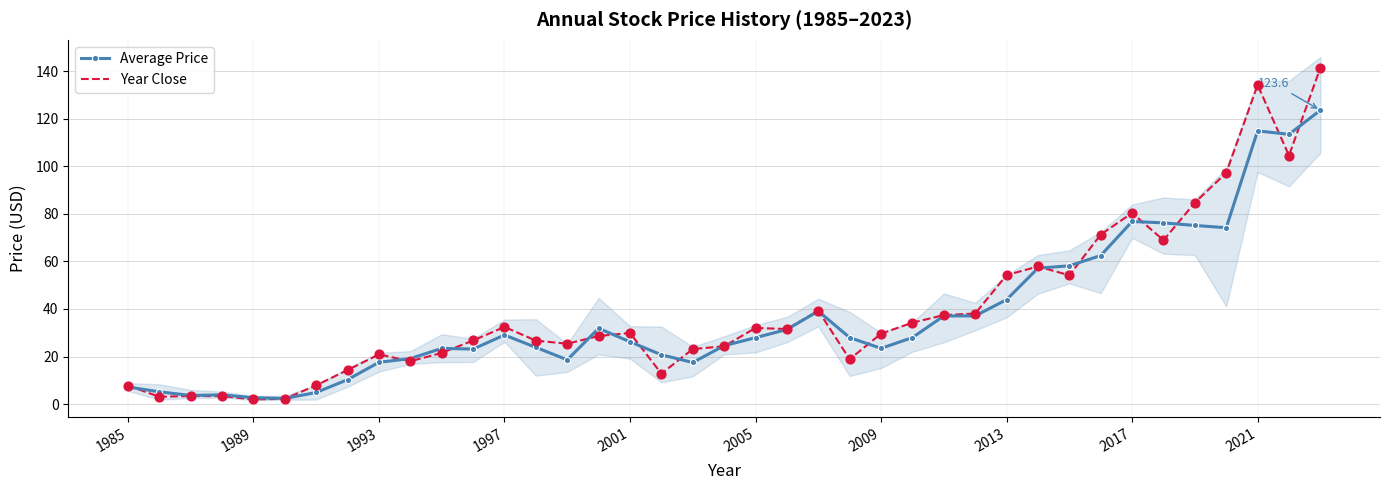

At how many categories does at least one series exceed 62?

8